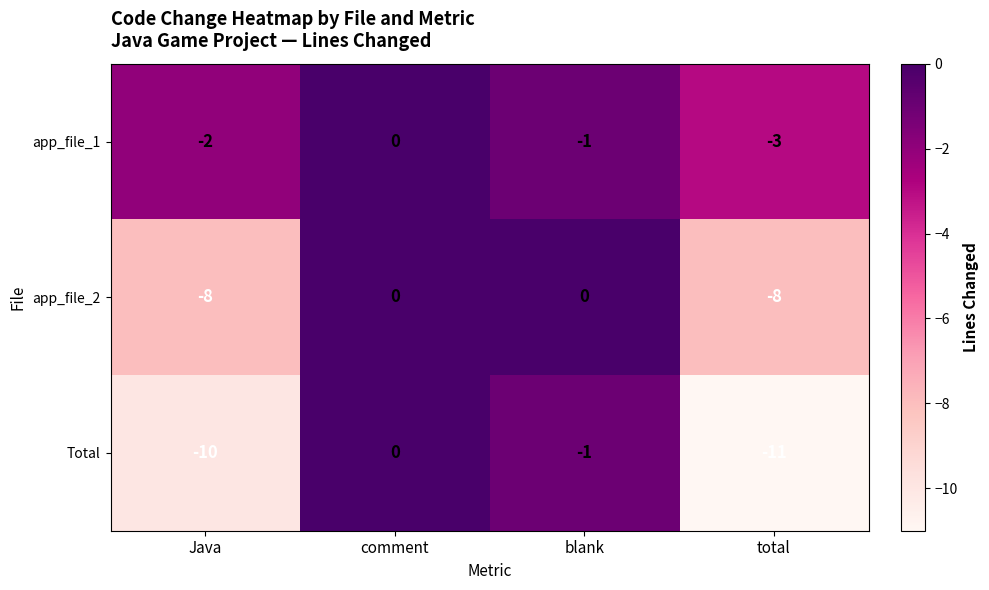

Rank the series at total from lowest to highest value.

Total, app_file_2, app_file_1